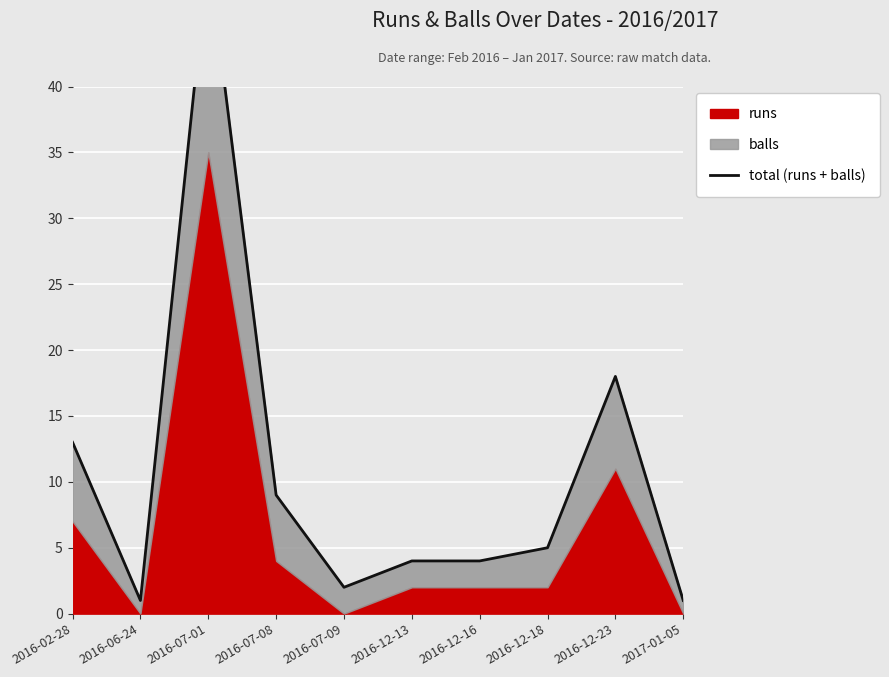

Reading left to right, extract all data points from this chart.

13	1	50	9	2	4	4	5	18	1